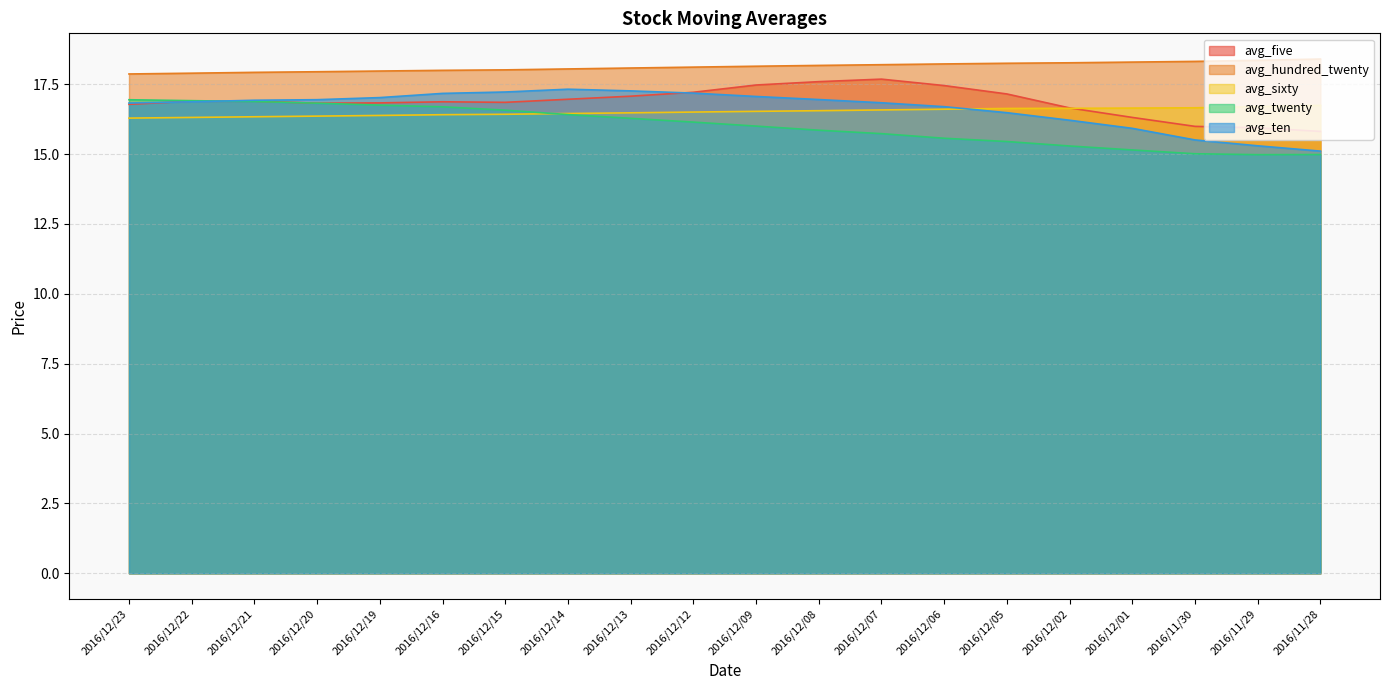

Between which two adjacent categories do avg_sixty and avg_ten first intersect?

2016/12/06 and 2016/12/05